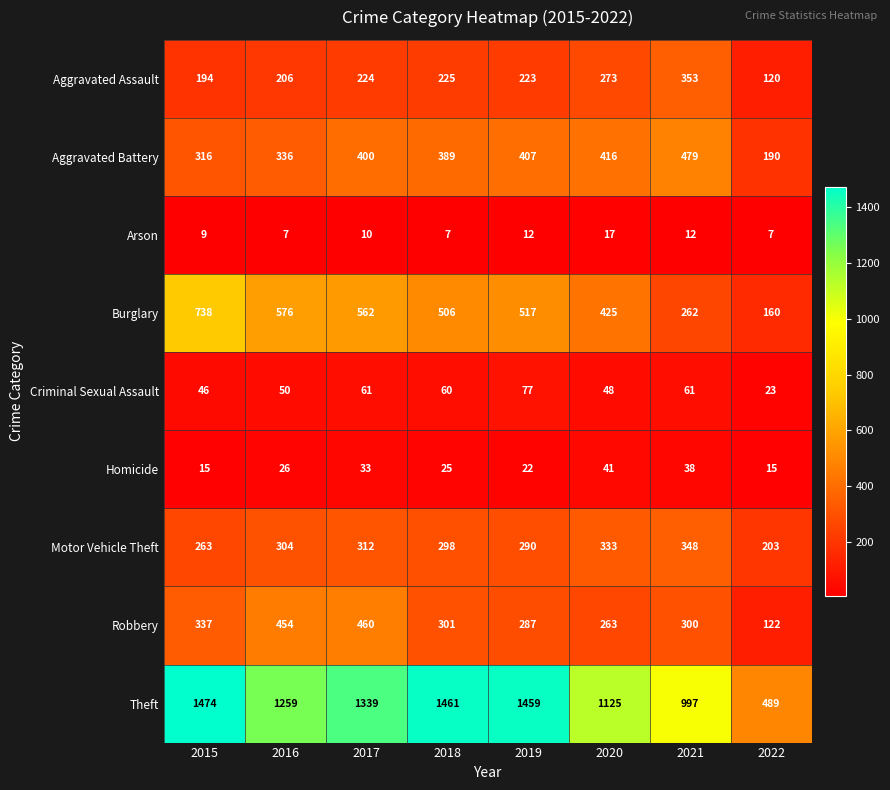

List the series in order of their peak value, lowest first.

Arson, Homicide, Criminal Sexual Assault, Motor Vehicle Theft, Aggravated Assault, Robbery, Aggravated Battery, Burglary, Theft